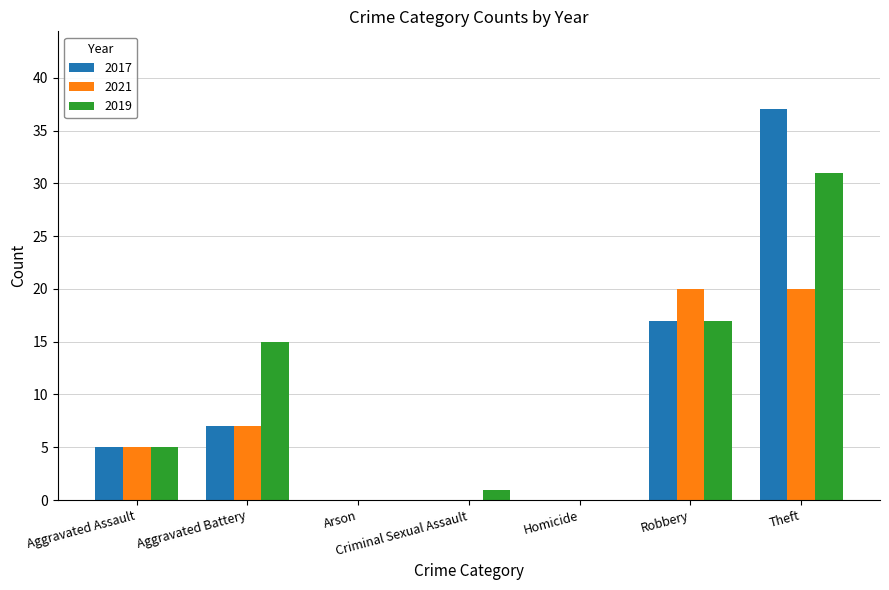

Which series changed the most between Aggravated Battery and Robbery?

2021